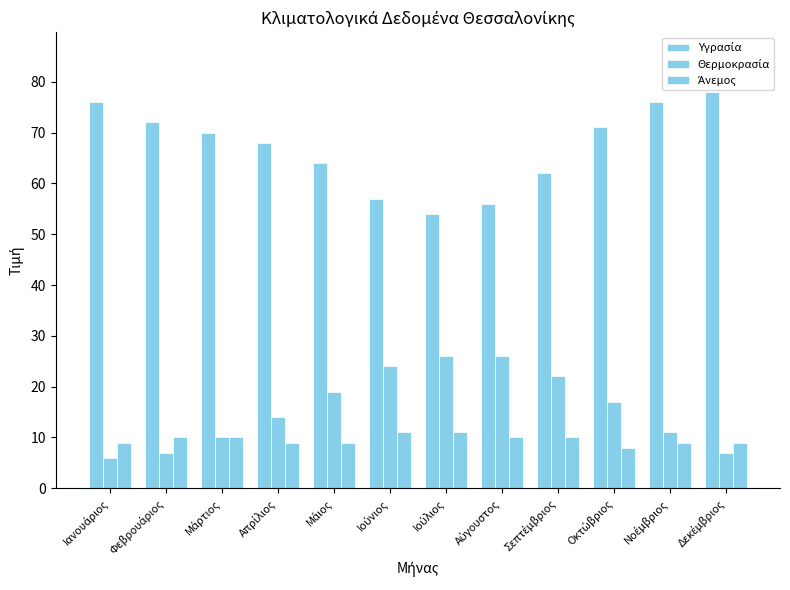

Which series has the largest total across all categories?

Υγρασία